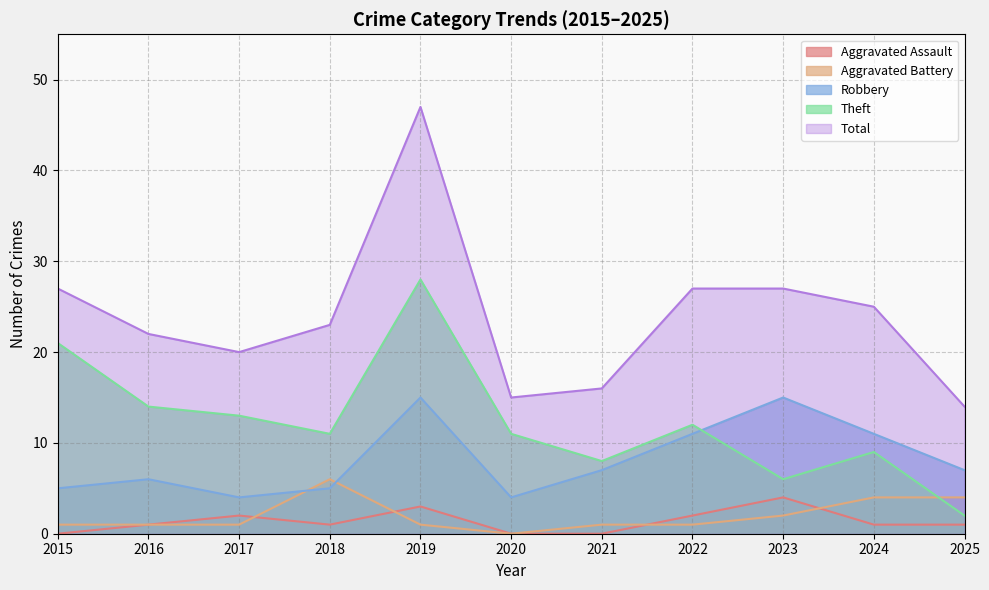

Where is Aggravated Assault nearest to the value 2?

2017